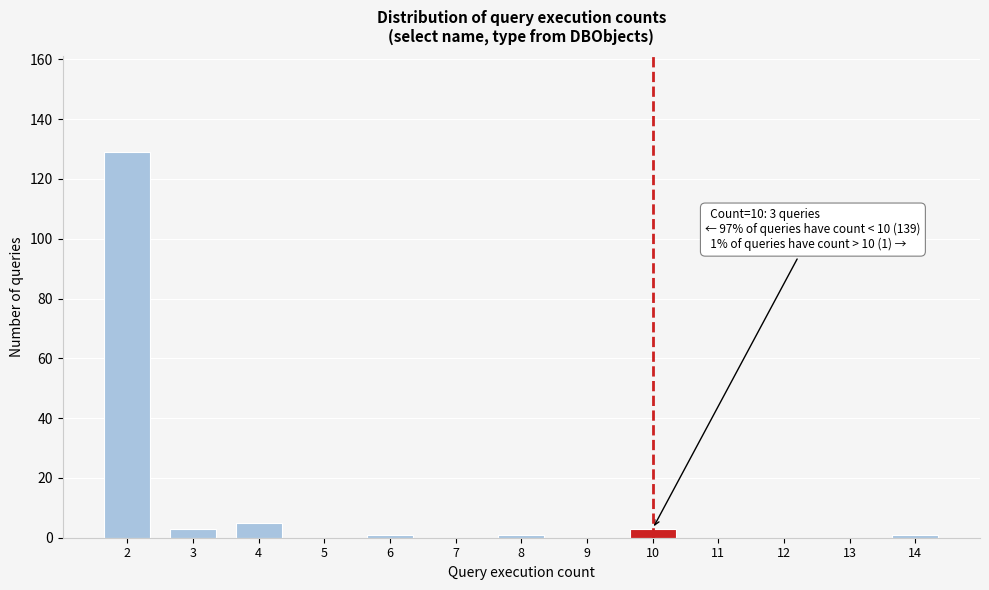

Reading right to left, transcribe all the data shown in this chart.

14=1	13=0	12=0	11=0	10=3	9=0	8=1	7=0	6=1	5=0	4=5	3=3	2=129